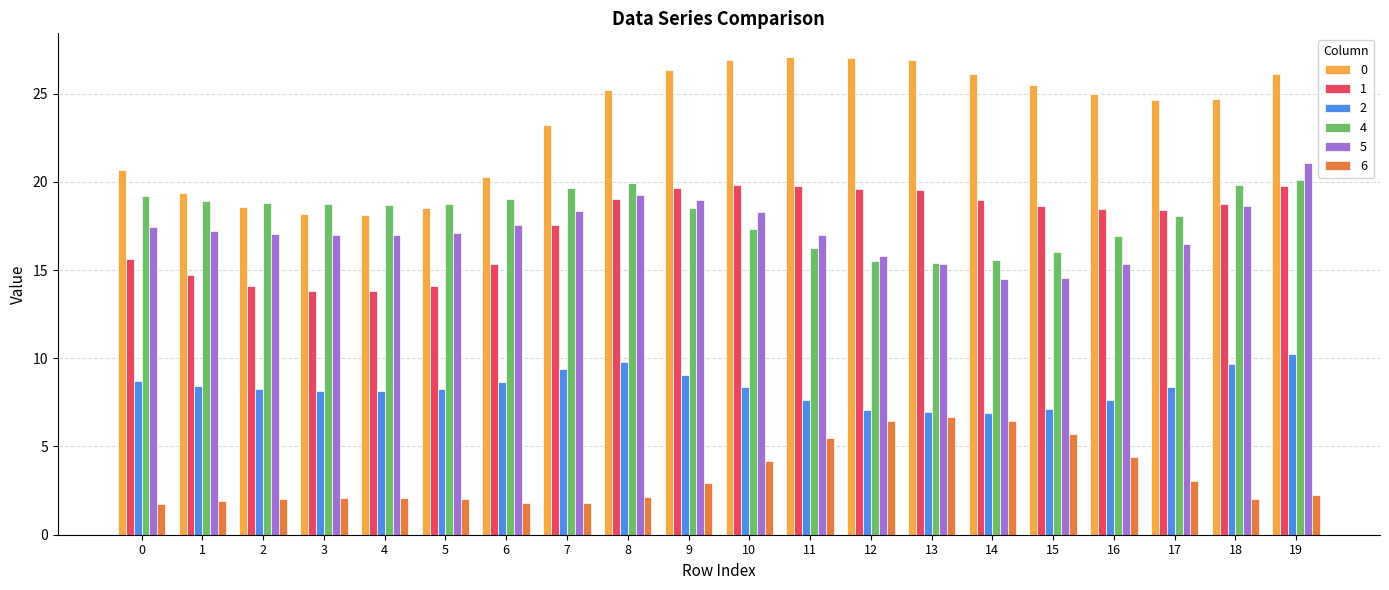

How many data points in 0 are above 24?

12